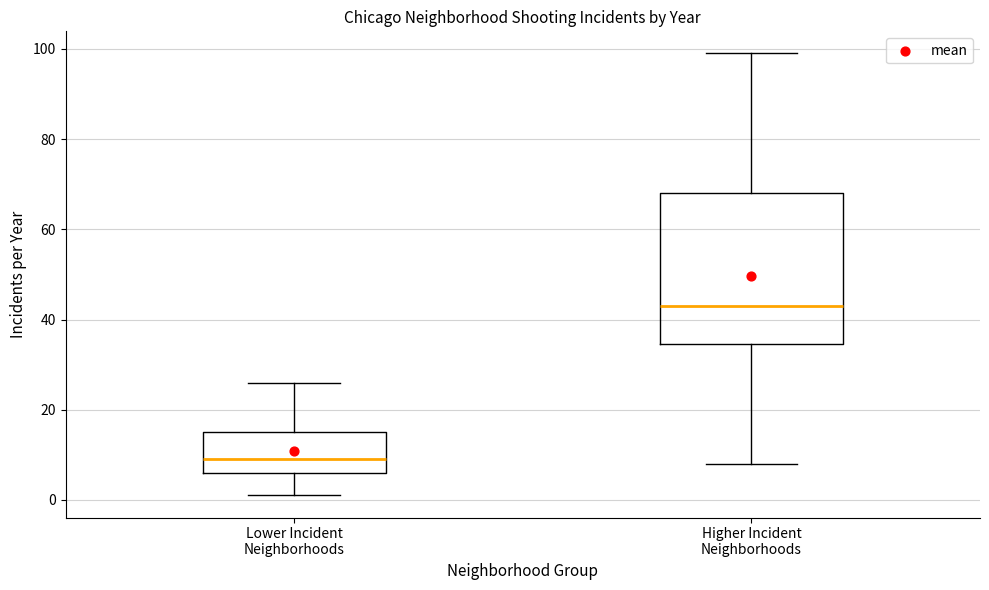

Which box is the tallest, from its lower edge to its upper edge?

Higher Incident Neighborhoods